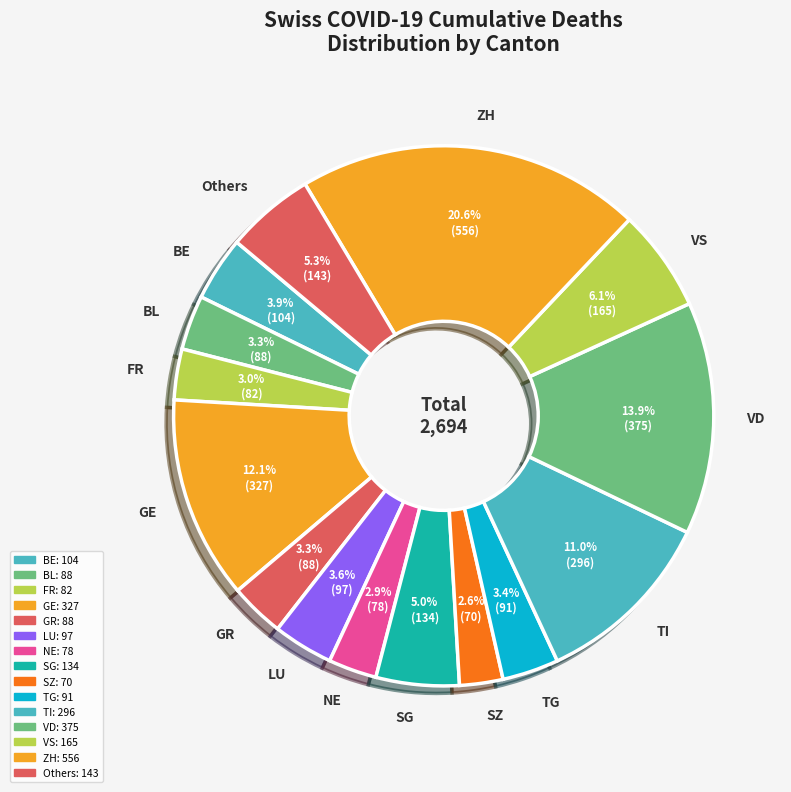

Which category has the biggest portion of the pie?

ZH